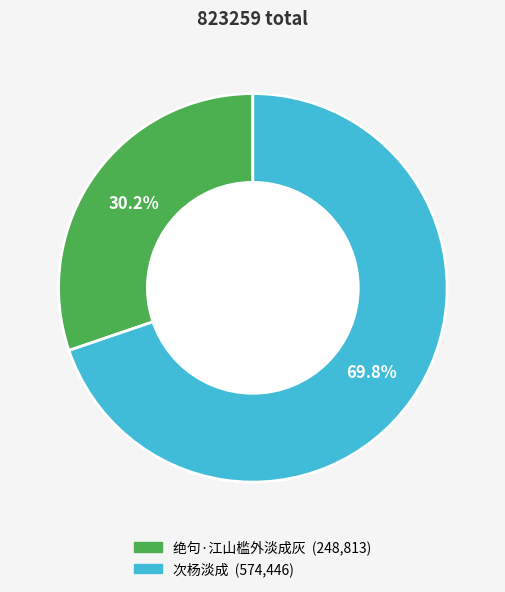

What is the ratio of the value at 绝句·江山槛外淡成灰 to the value at 次杨淡成?

0.4